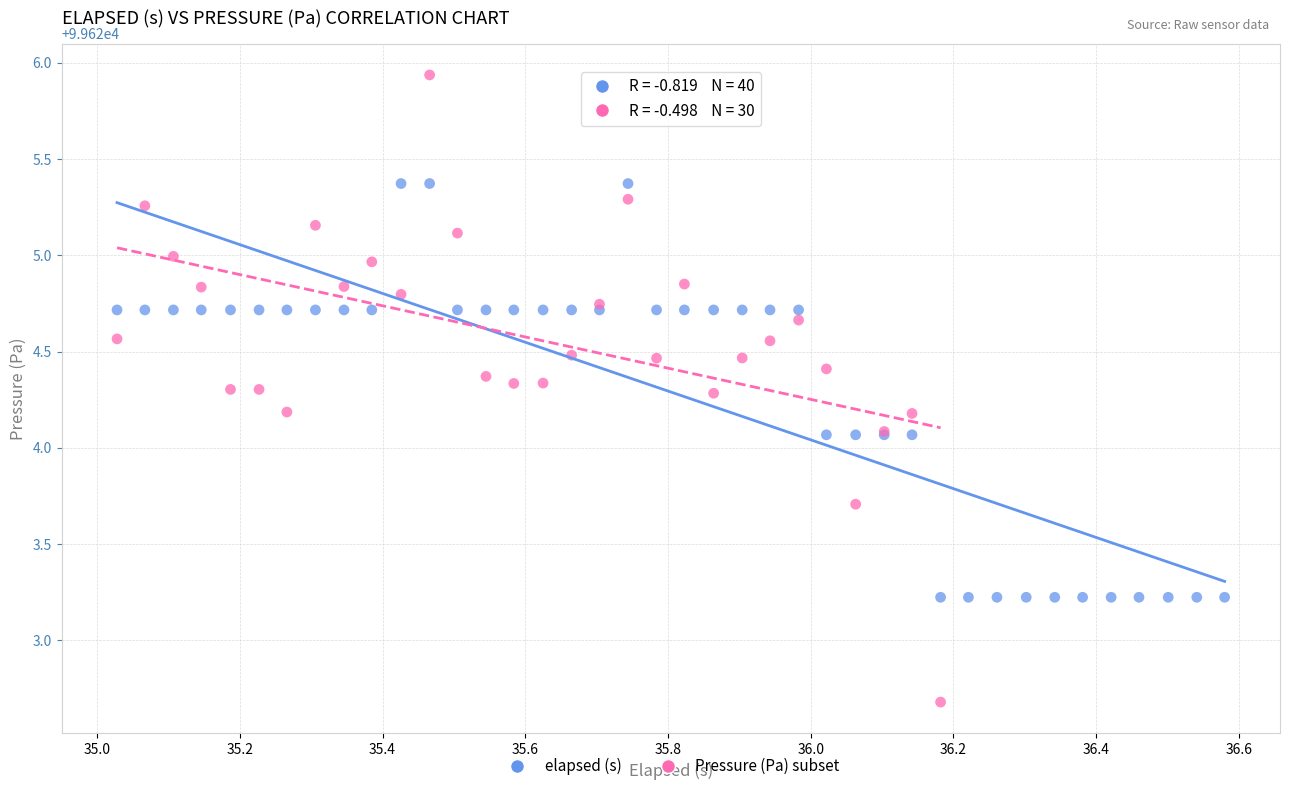

Which series has the widest spread of Y values?

Pressure (Pa) subset